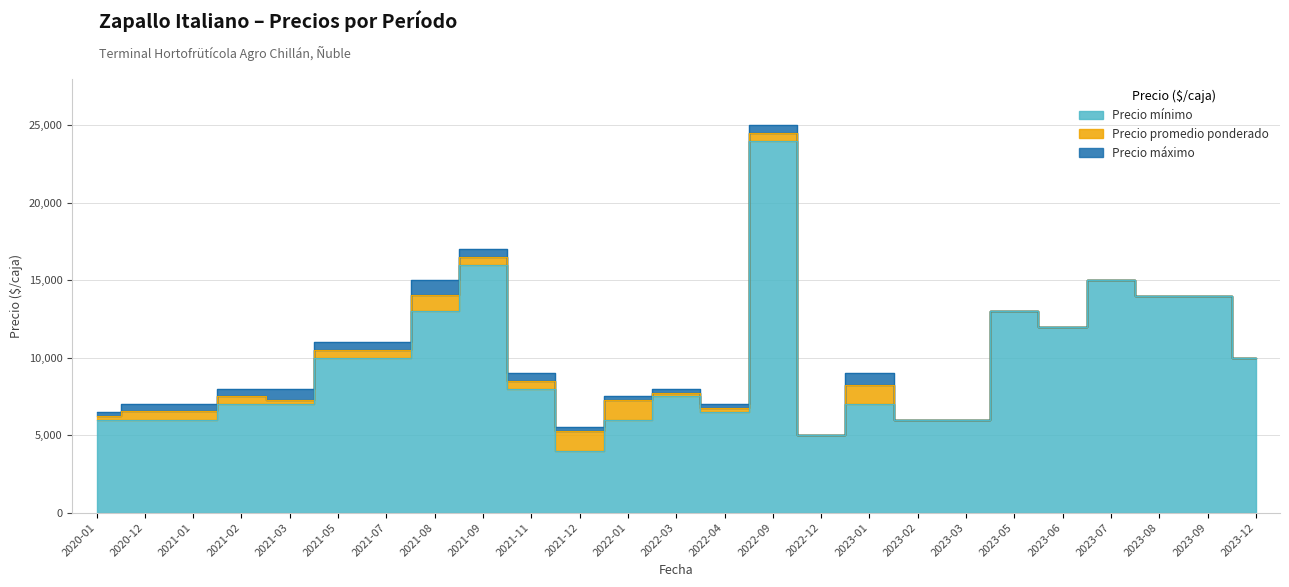

How many lines are shown in the chart?

3